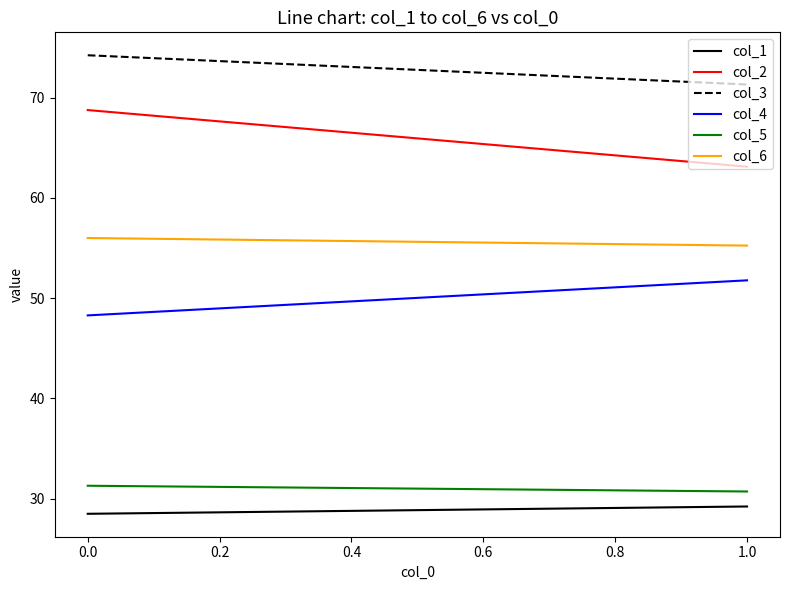

Which series has the largest total across all categories?

col_3